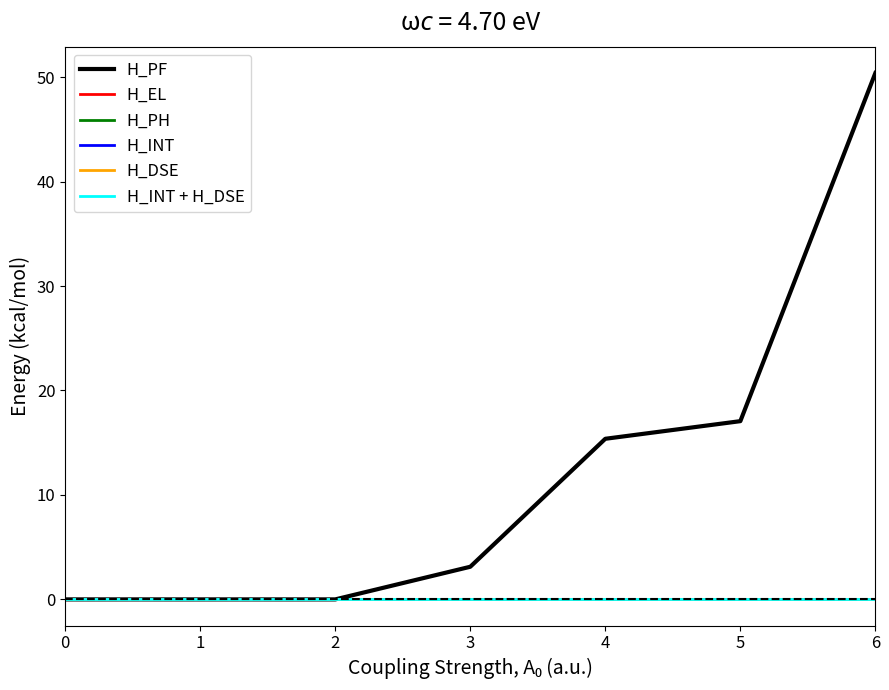

Reading left to right, what are all the values shown in this chart?

H_PF: 0.0	0.0	0.0	3.1	15.4	17.1	50.4
H_EL: 0.0	0.0	0.0	0.0	0.0	0.0	0.0
H_PH: 0.0	0.0	0.0	0.0	0.0	0.0	0.0
H_INT: 0.0	0.0	0.0	0.0	0.0	0.0	0.0
H_DSE: 0.0	0.0	0.0	0.0	0.0	0.0	0.0
H_INT + H_DSE: 0.0	0.0	0.0	0.0	0.0	0.0	0.0